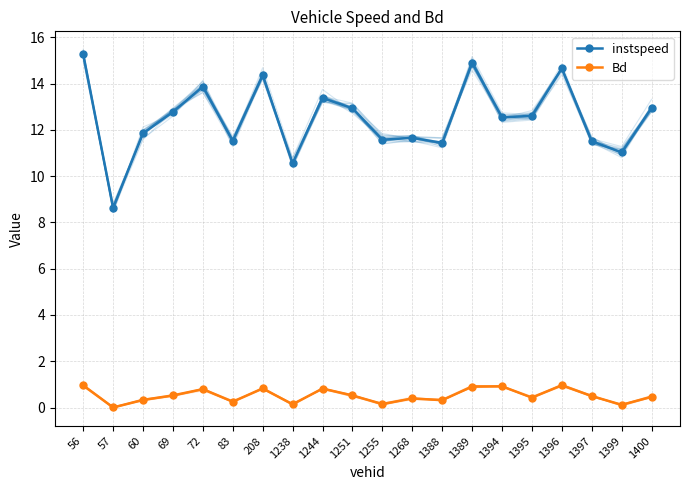

True or false: Bd and instspeed intersect in this chart.

False